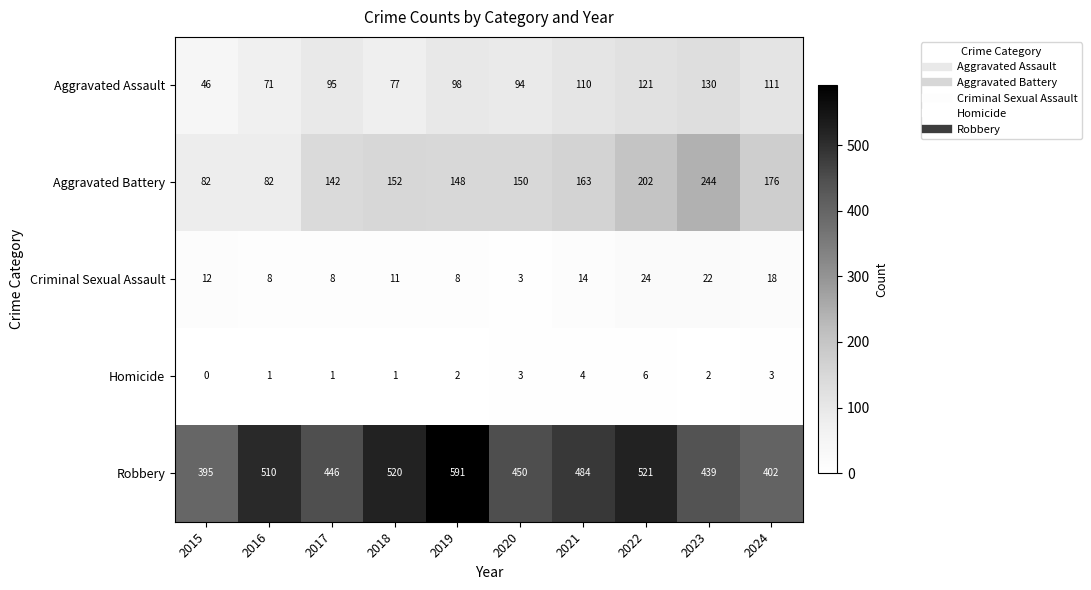

How many data points in Aggravated Battery are less than 152?

5